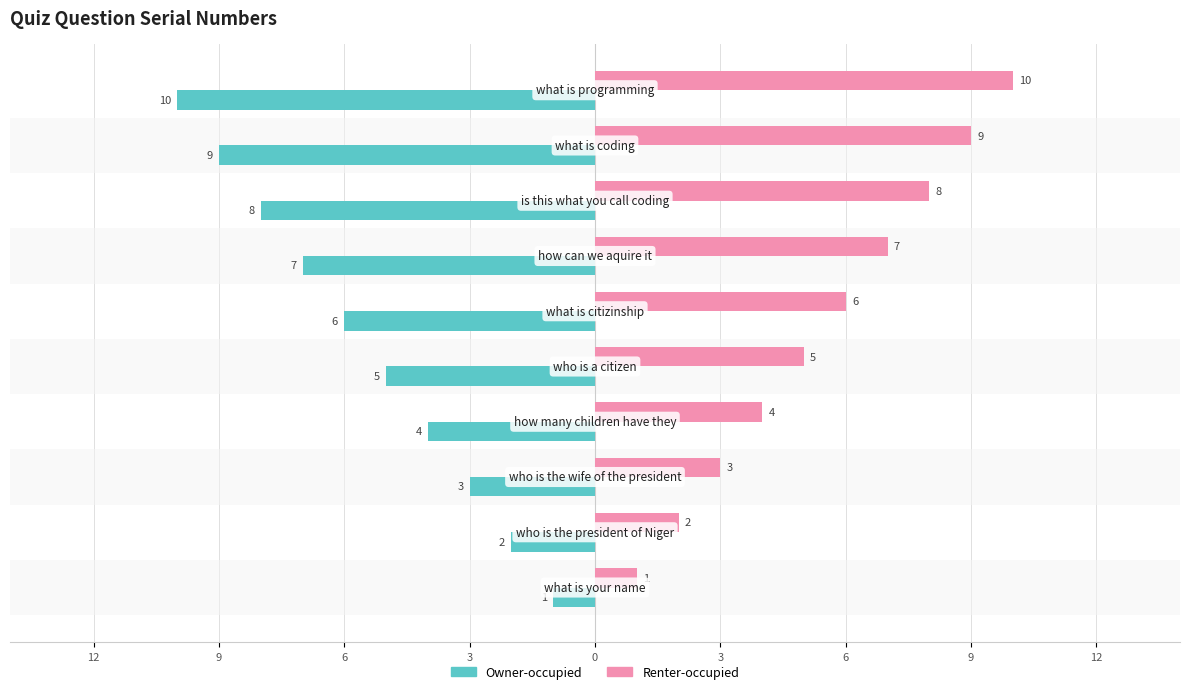

What is the label of the 8th bar from the left?

9